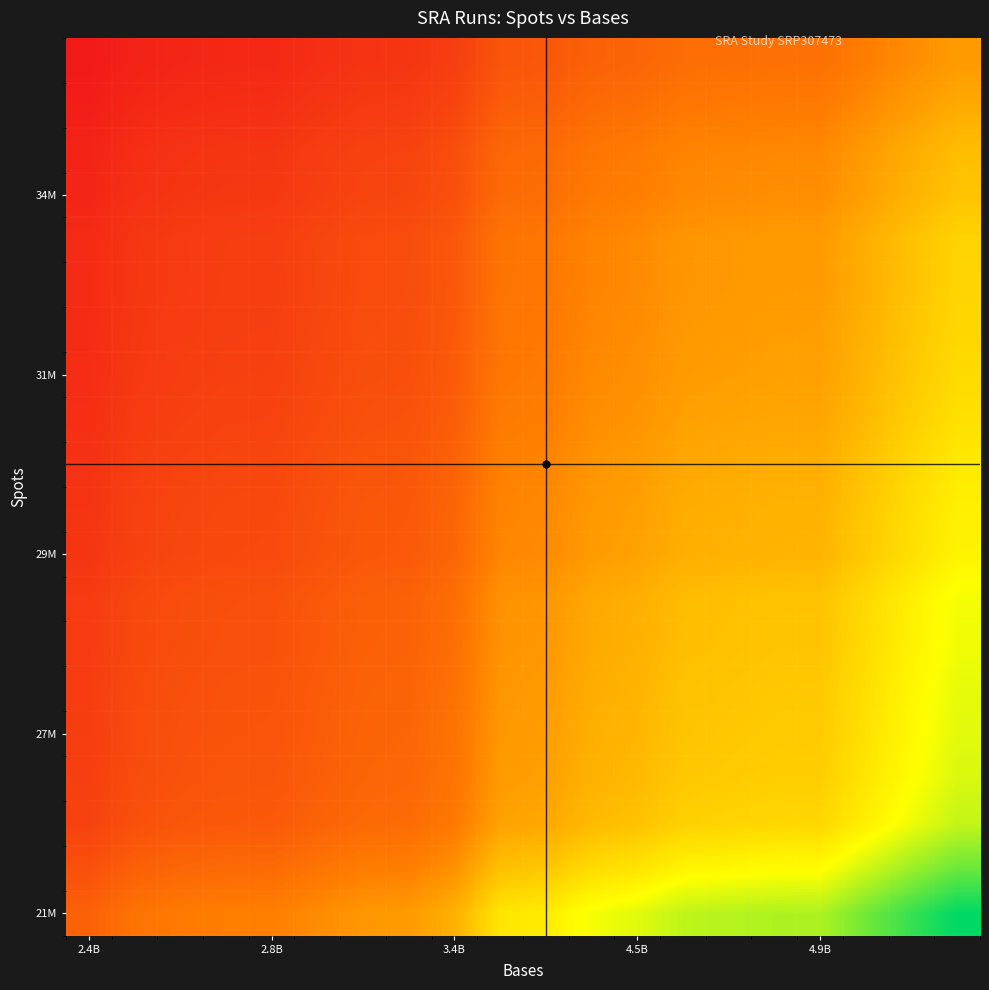

Count the number of categories in the chart.

20